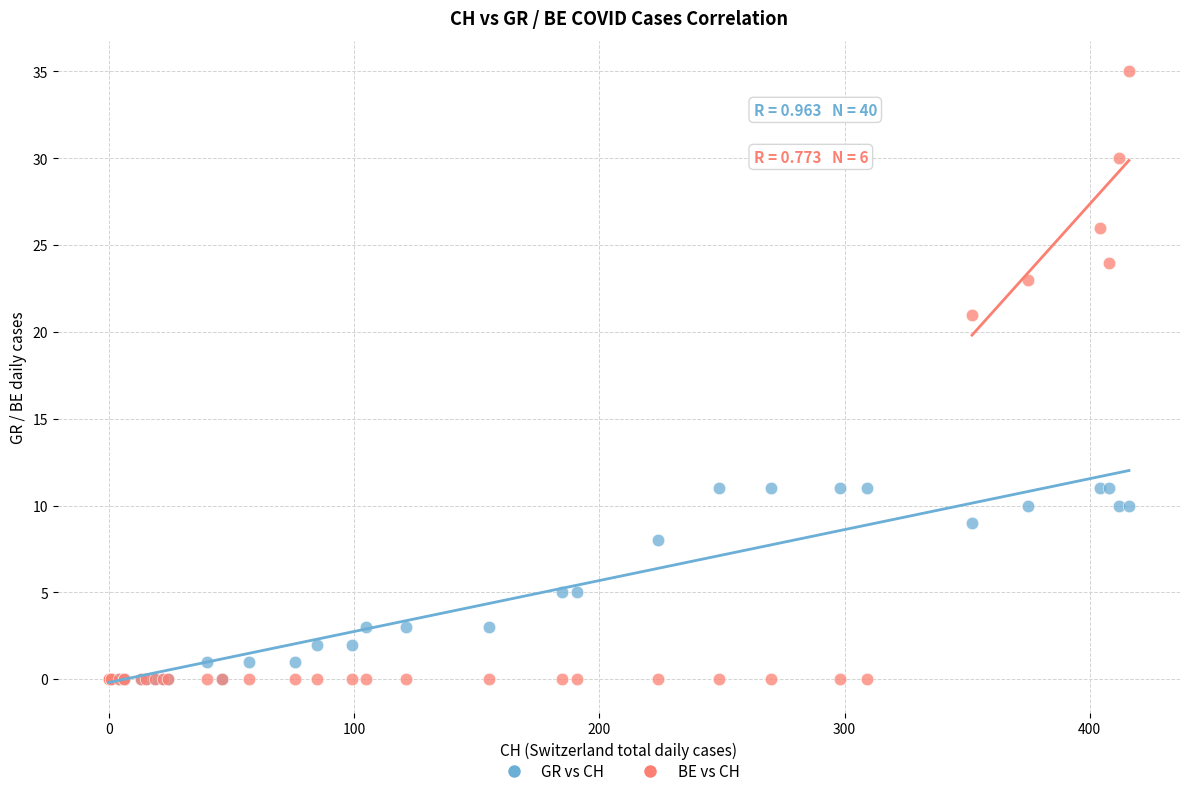

In the BE vs CH series, what Y value is closest to 17?

21